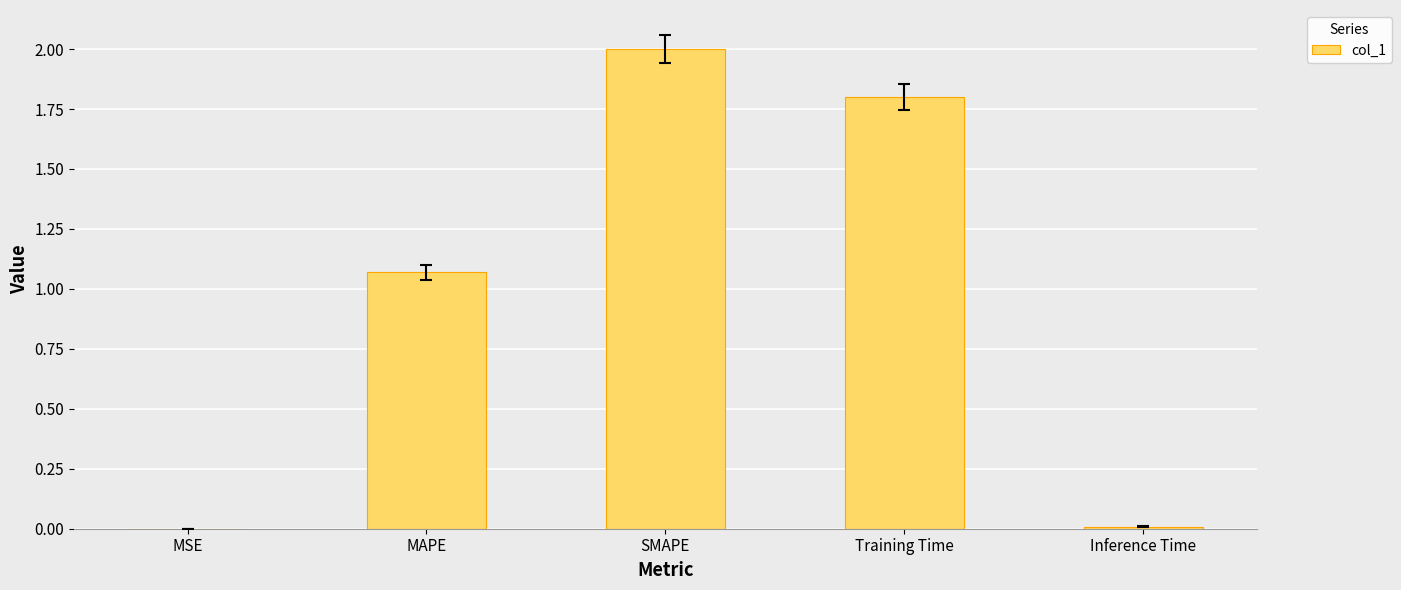

Are the bars horizontal?

No